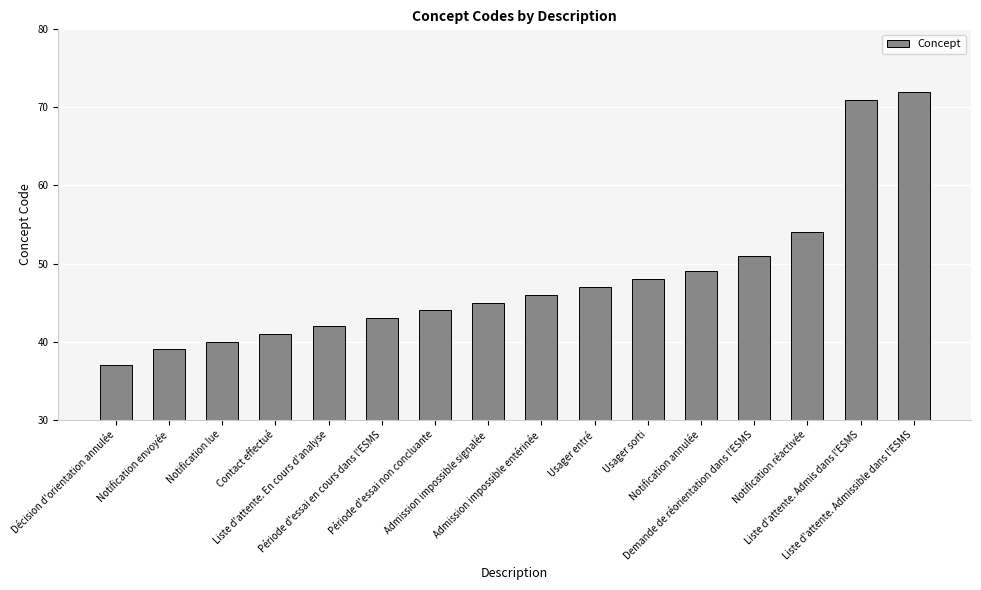

What is the value of the 9th bar from the left?

46